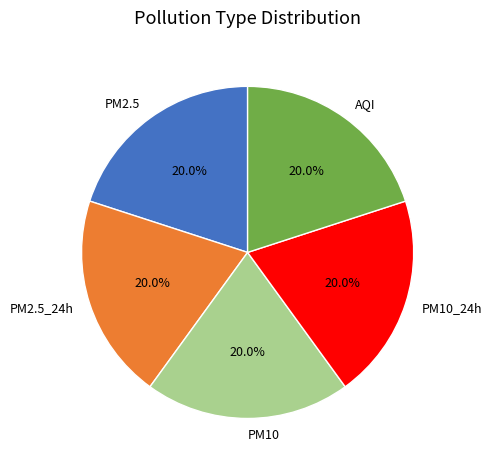

To the nearest percent, what is the difference between the largest and smallest slice percentages?

0%